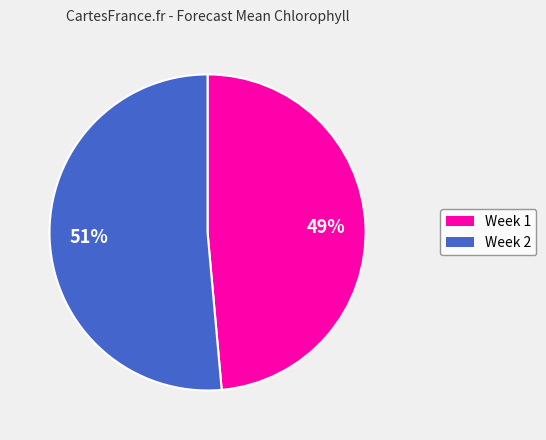

Count the number of slices in the pie.

2